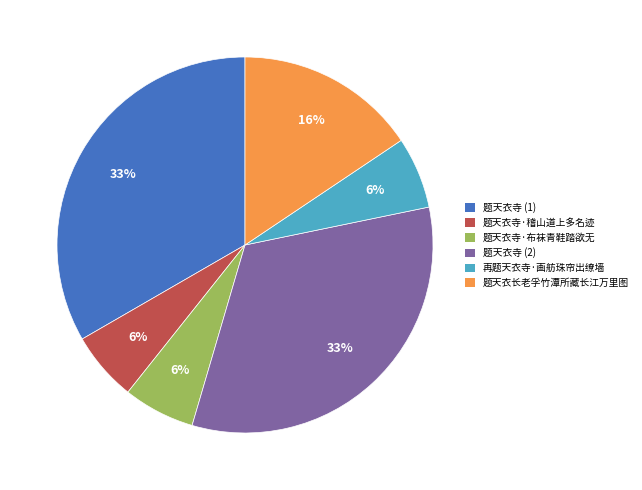

The 题天衣寺·布袜青鞋踏欲无 slice represents 6% of the pie. True or false?

True